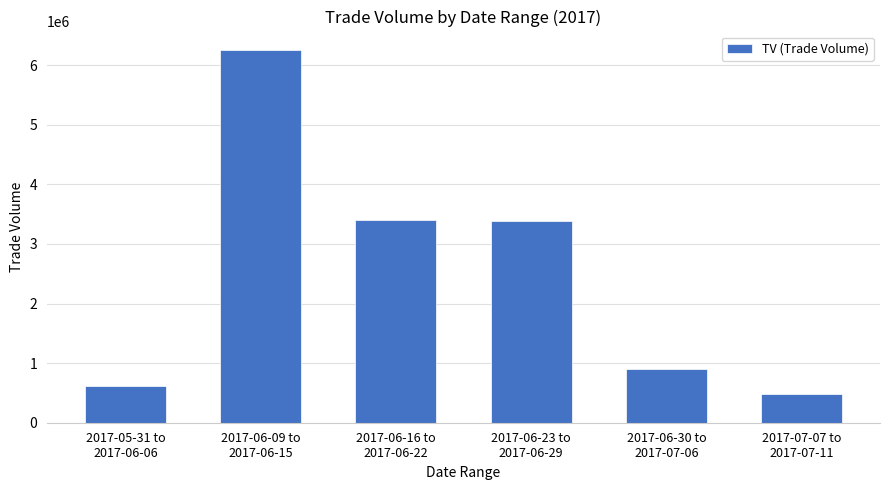

What is the change in value from 2017-06-16 to
2017-06-22 to 2017-07-07 to
2017-07-11?

-2921000